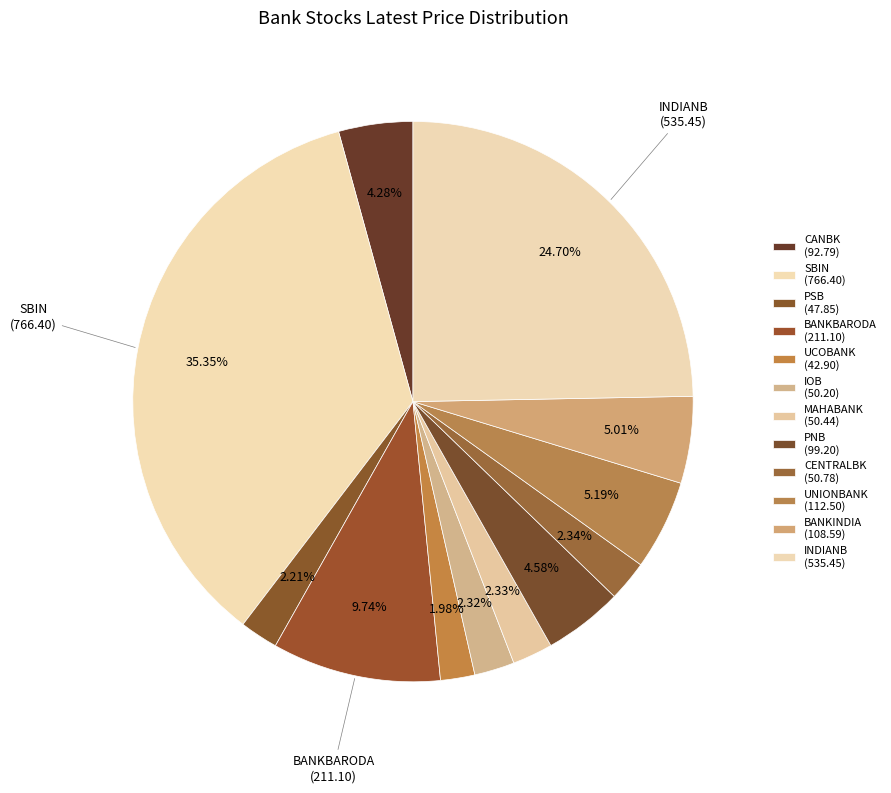

How many segments does this pie chart have?

12